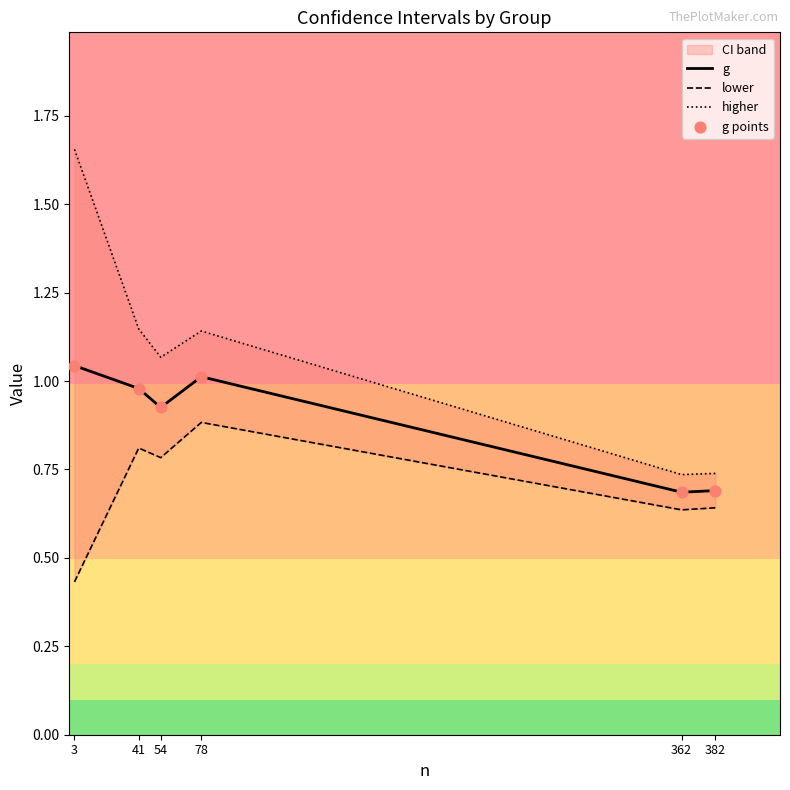

Which series has the largest total across all categories?

higher